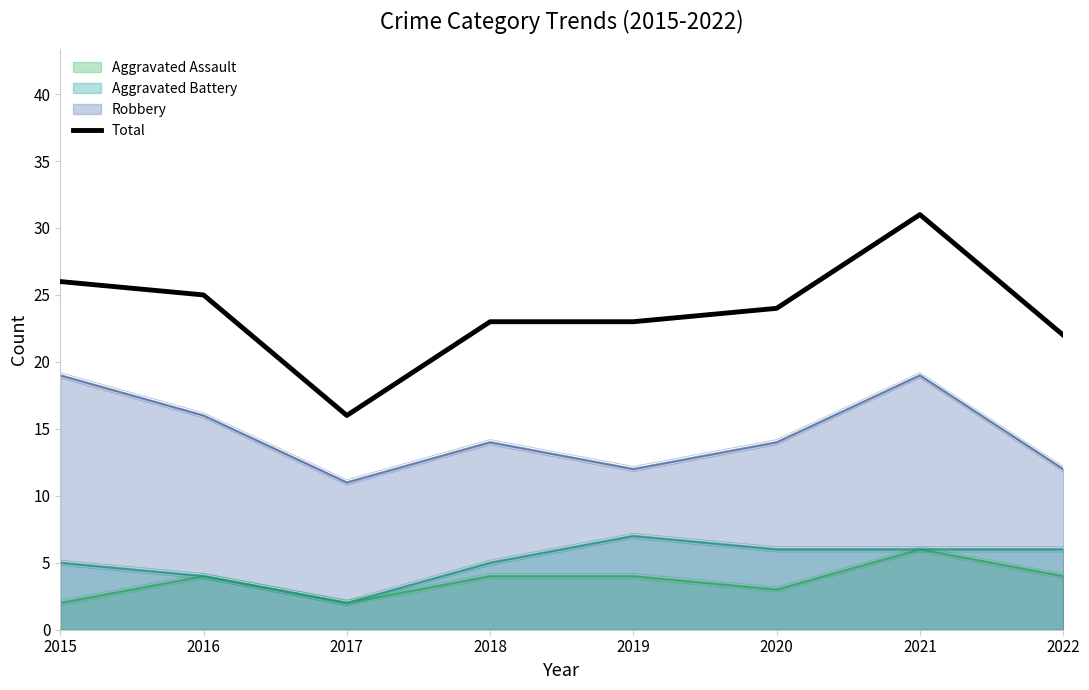

How many lines are shown in the chart?

1